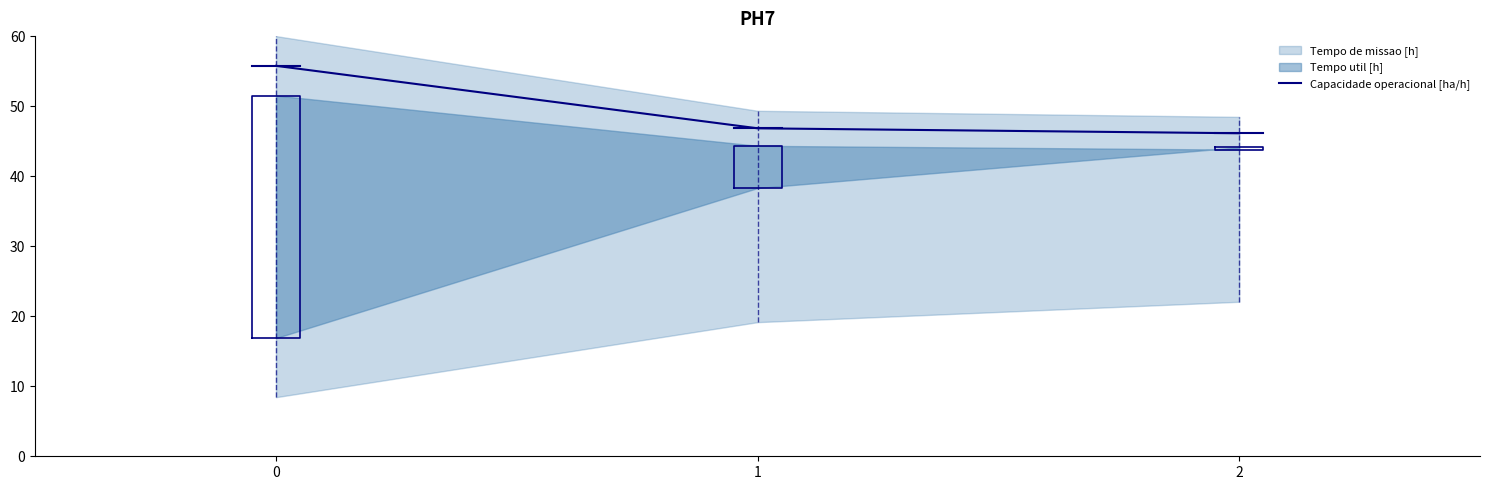

Where is the data nearest to the value 50?

1